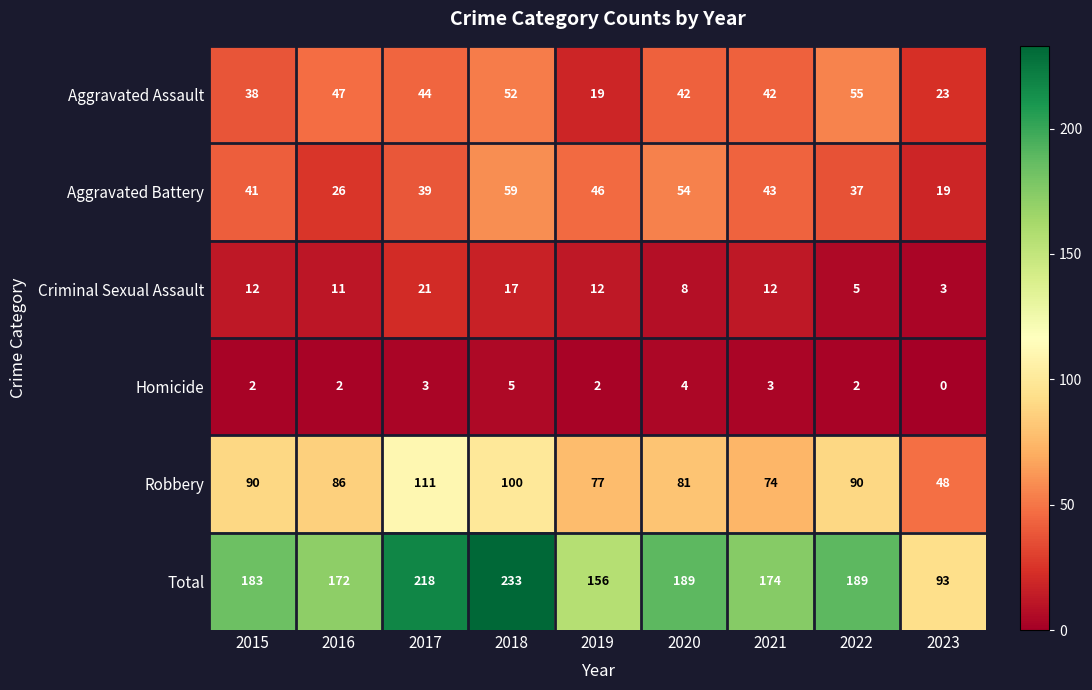

What is the difference between the maximum and minimum values in the Criminal Sexual Assault series?

18